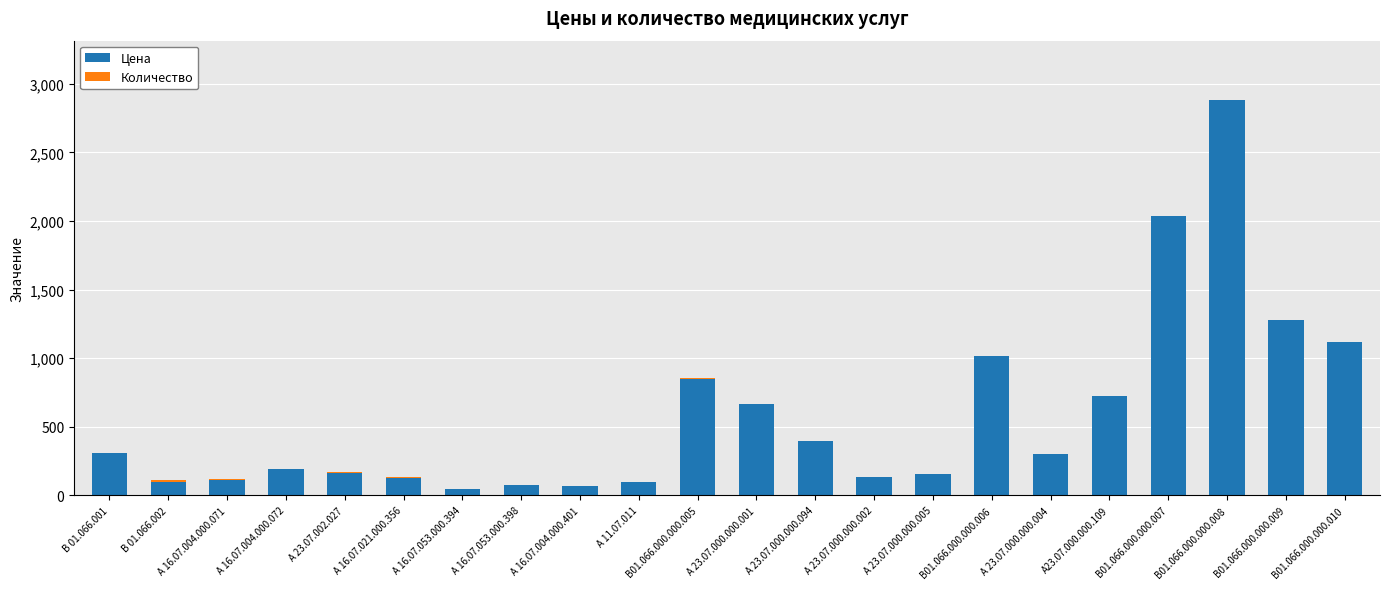

Is it true that Цена equals 129 at А 16.07.021.000.356?

True